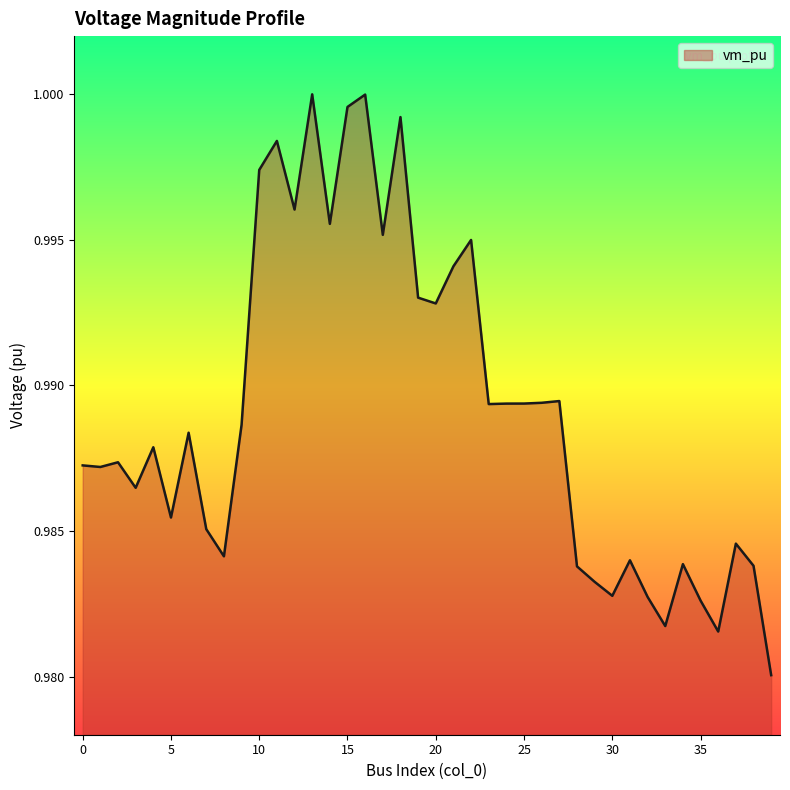

What is the value of the 32nd point from the left?

1.0